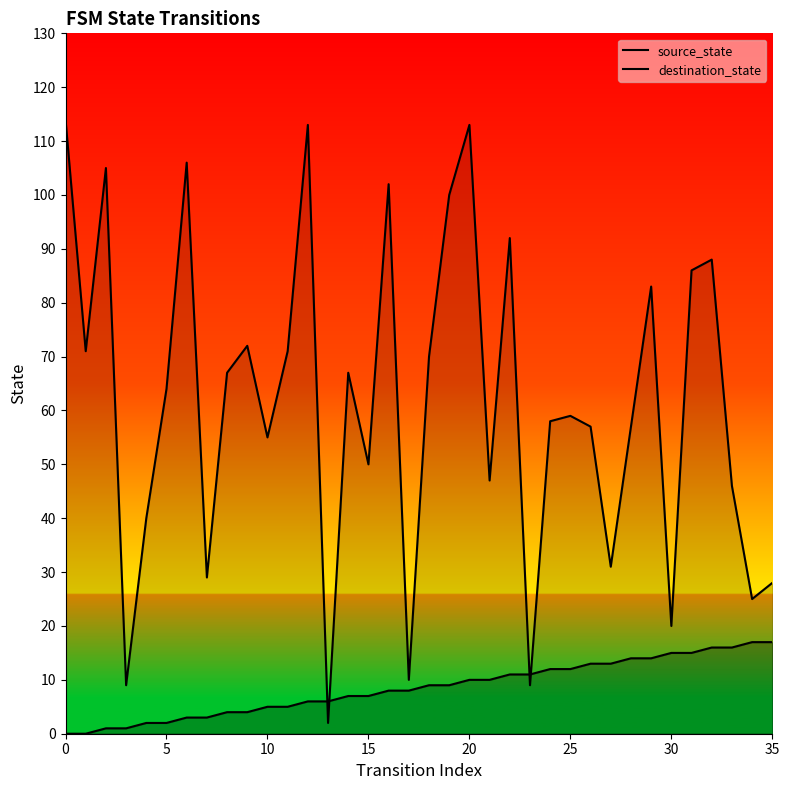

At how many categories does at least one series exceed 111?

3